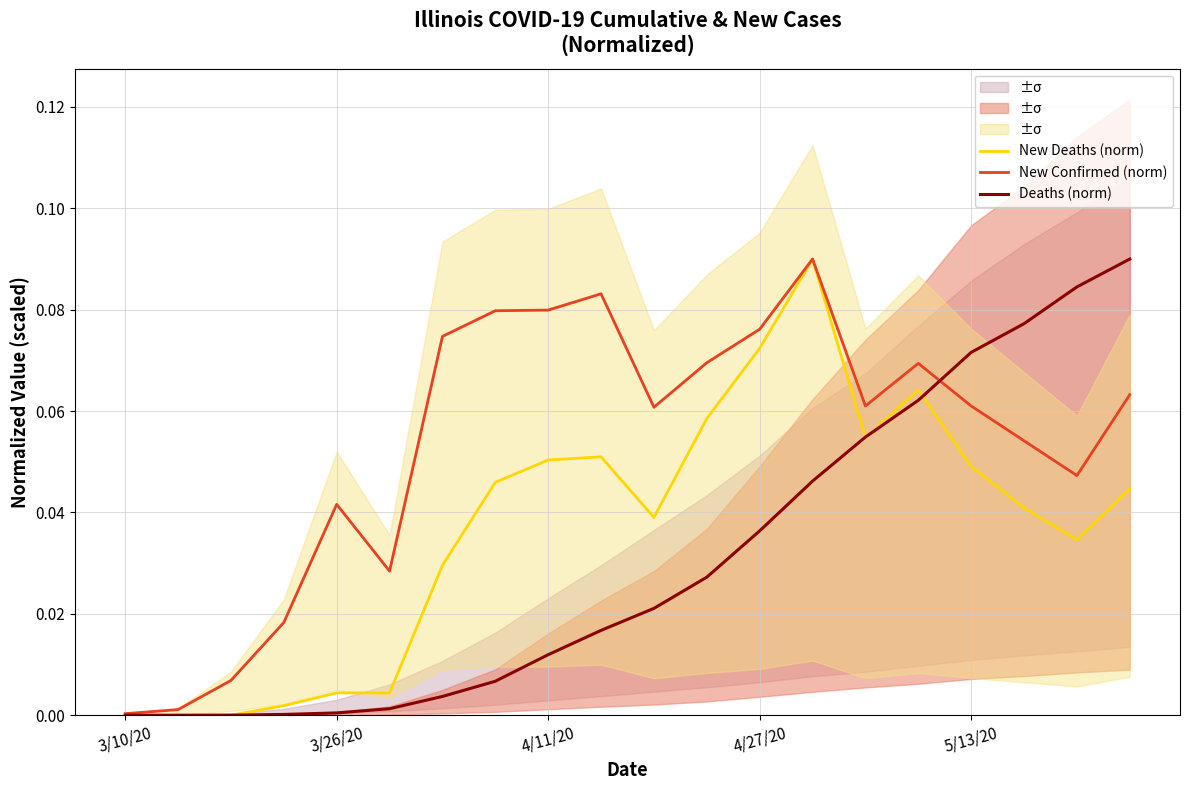

In New Deaths (norm), how many points are higher than both neighbors (excluding endpoints)?

3